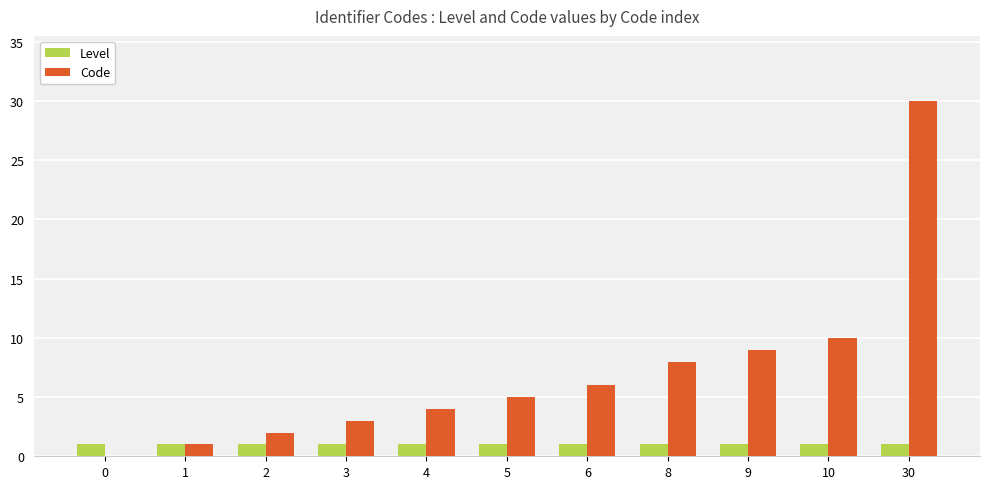

Reading left to right, transcribe all the data shown in this chart.

Level: 0=1	1=1	2=1	3=1	4=1	5=1	6=1	8=1	9=1	10=1	30=1
Code: 0=0	1=1	2=2	3=3	4=4	5=5	6=6	8=8	9=9	10=10	30=30